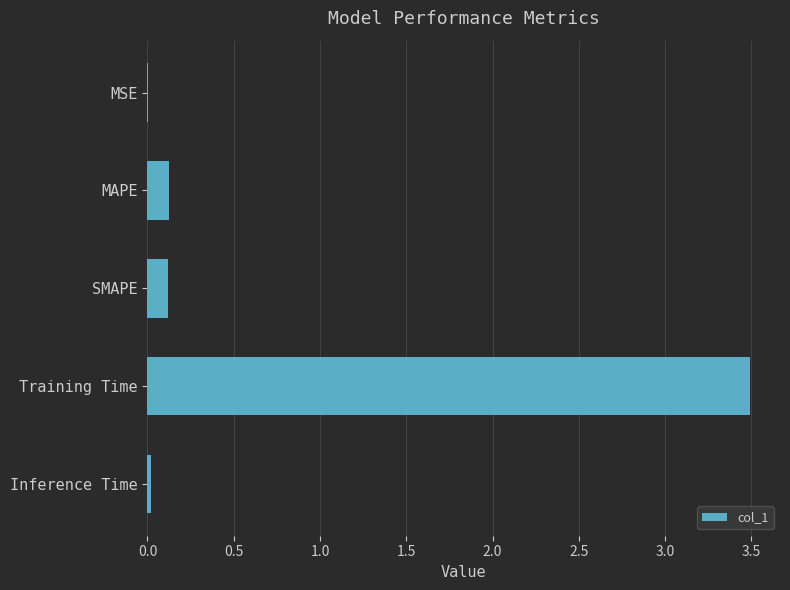

What is the sum of all values?

3.8